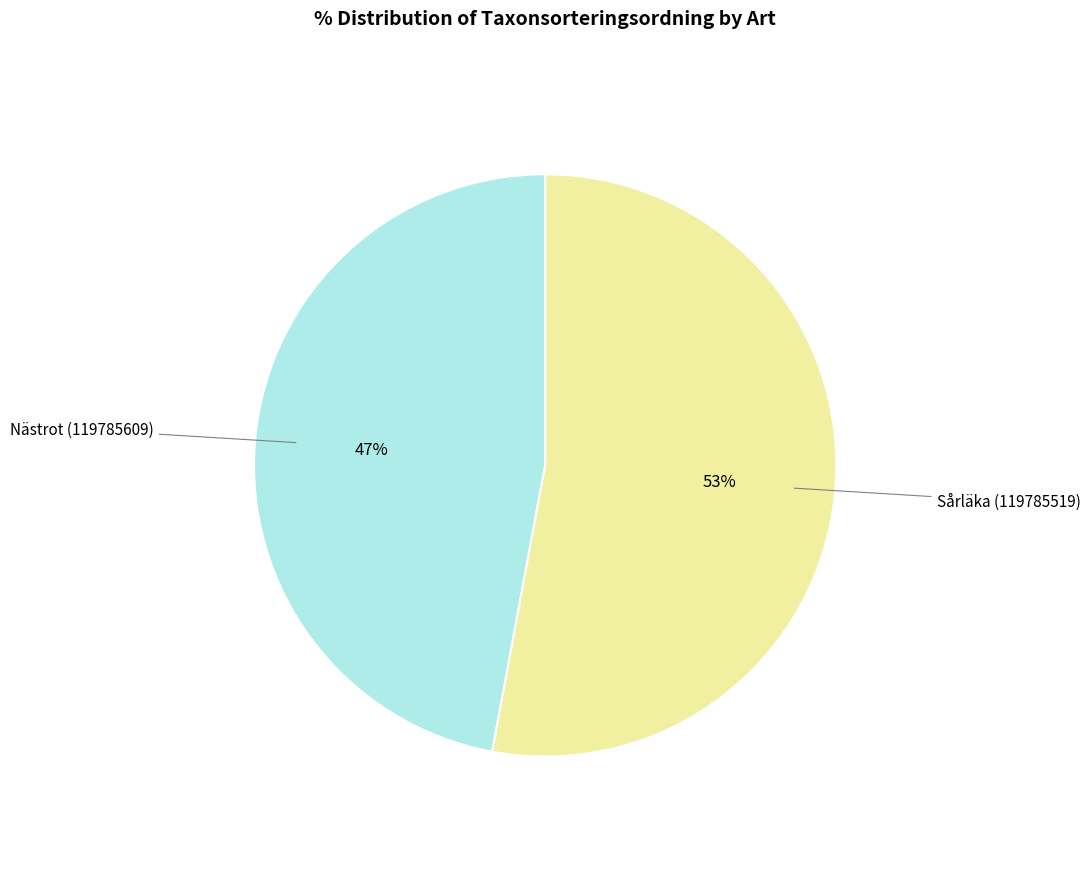

How many segments does this pie chart have?

2